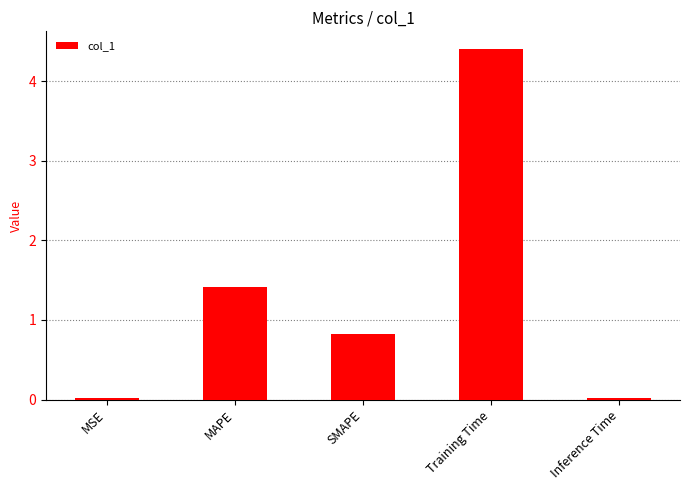

What is the maximum value shown in the chart?

4.4